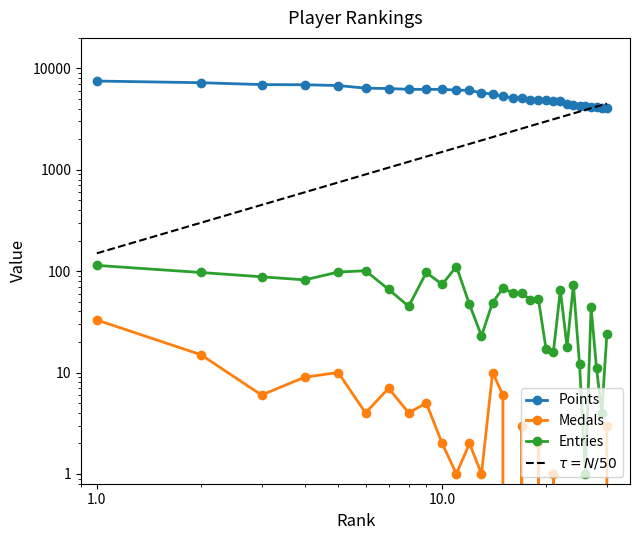

How many values in the Entries series are below 61?

15